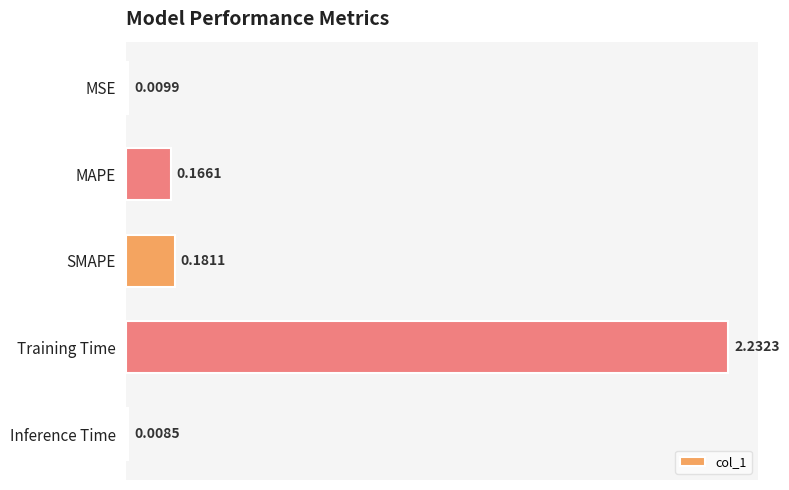

Which category has the lowest value across all series?

Inference Time